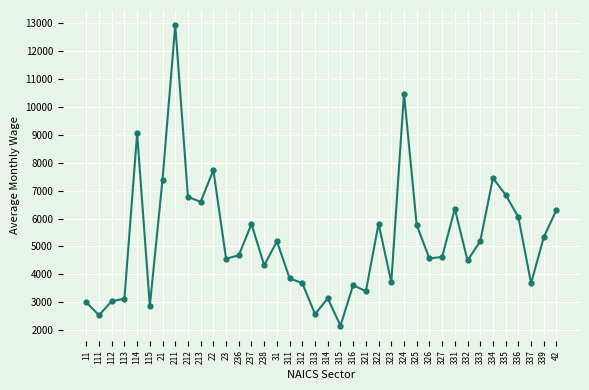

What is the difference between the second highest and second lowest values?

7937